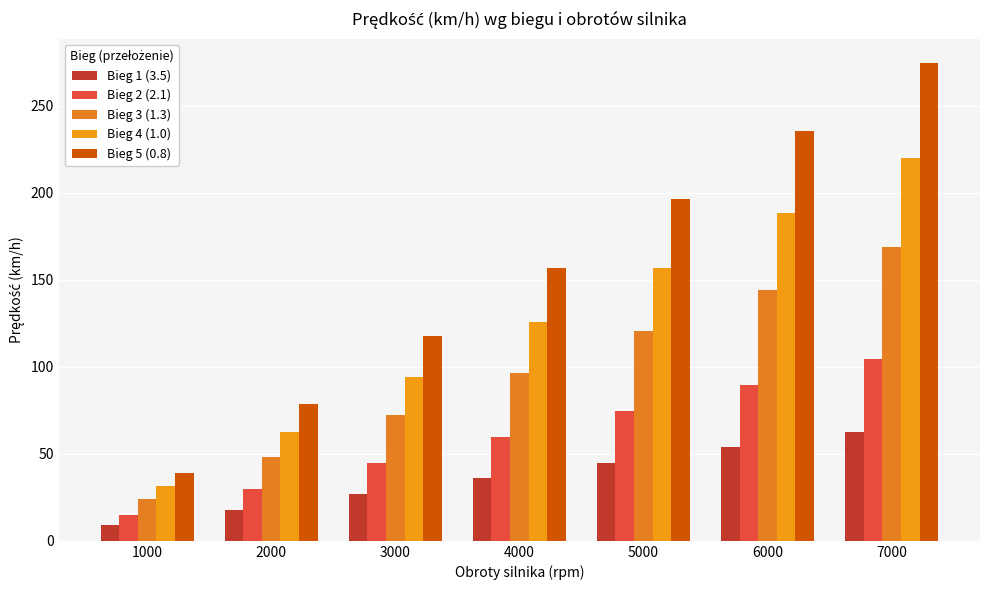

Which series has the largest total across all categories?

Bieg 5 (0.8)